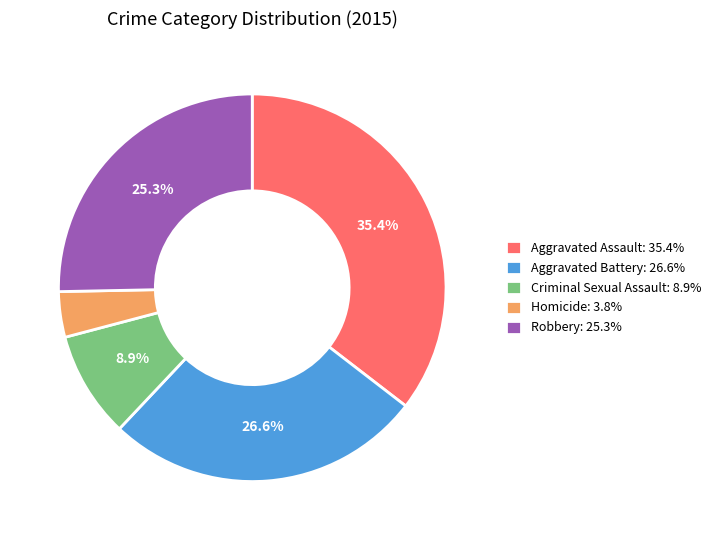

Is the sum of Aggravated Assault: 35.4% and Robbery: 25.3% greater than half?

Yes